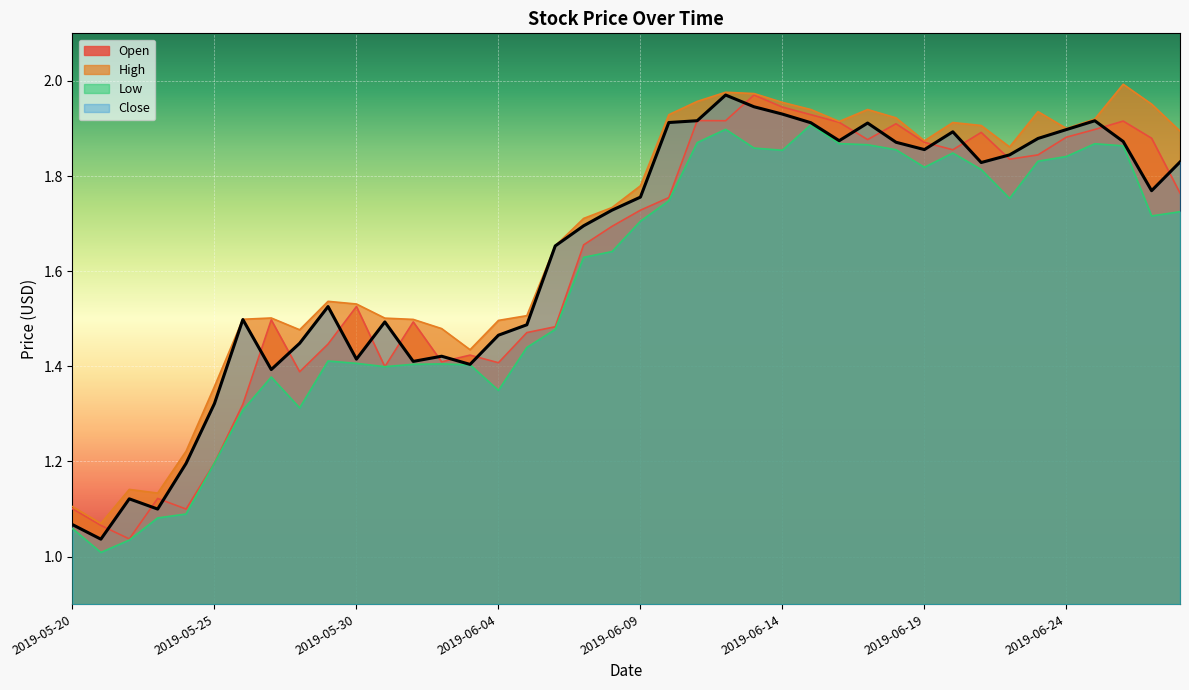

Between 2019-05-31 and 2019-06-21, which series saw the biggest shift?

Open